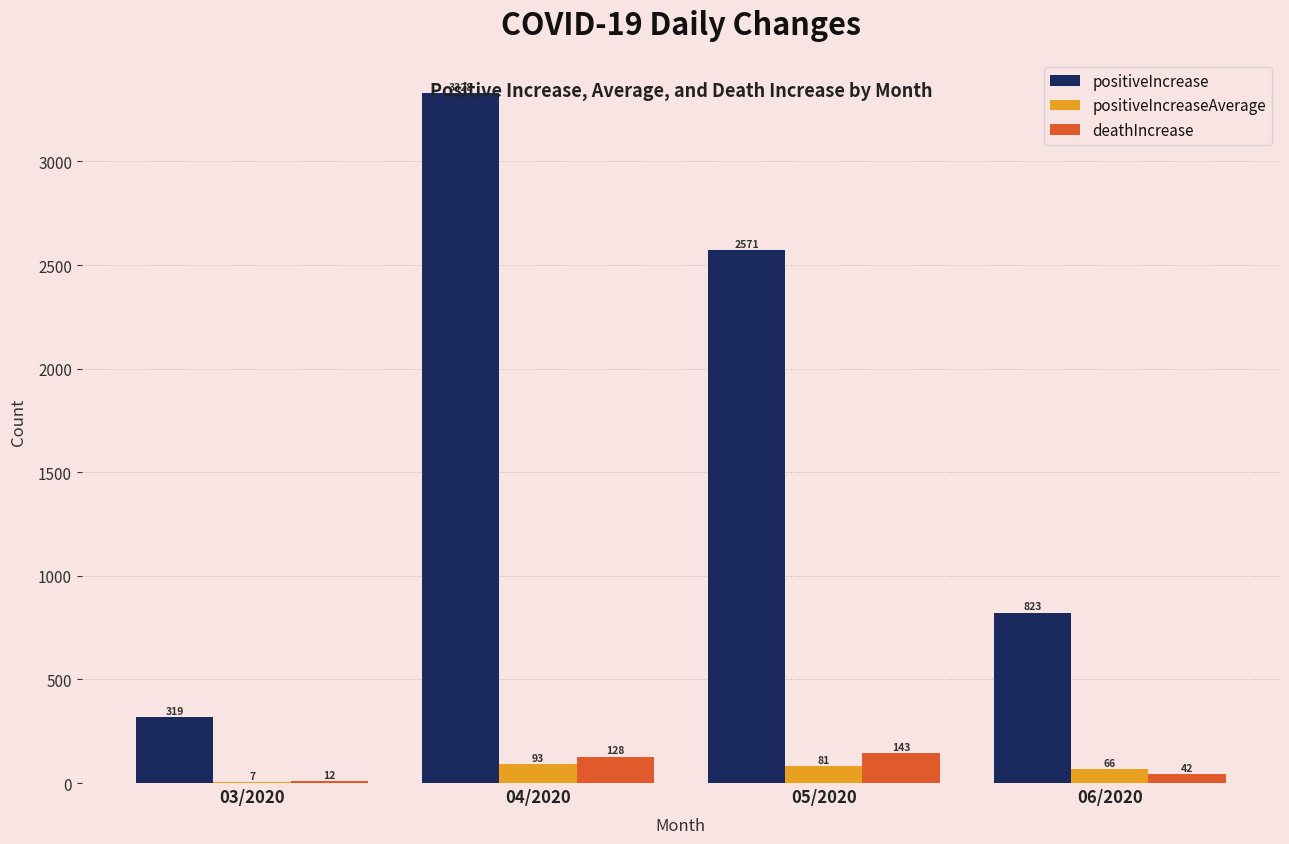

Between 03/2020 and 05/2020, which series saw the biggest shift?

positiveIncrease